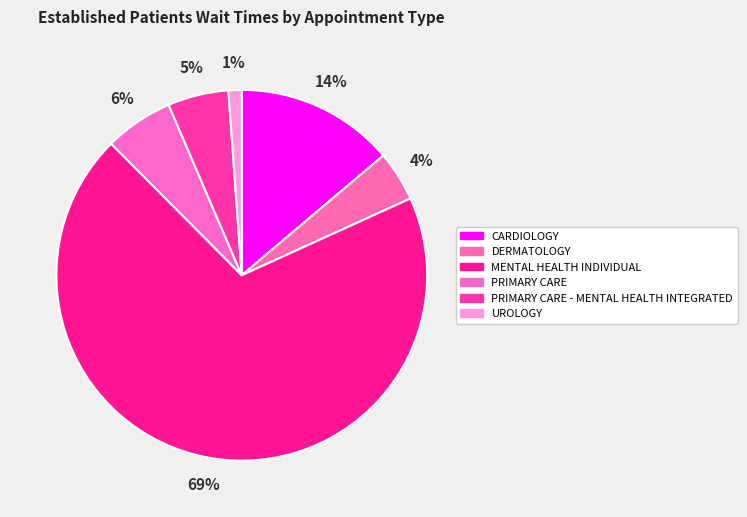

How many slices are in this pie chart?

6